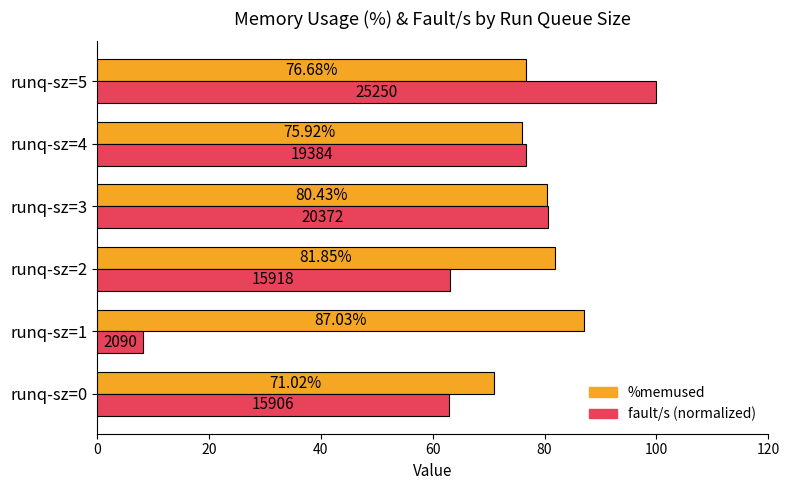

What is the difference between the fault/s (normalized) values at runq-sz=5 and runq-sz=2?

37.0